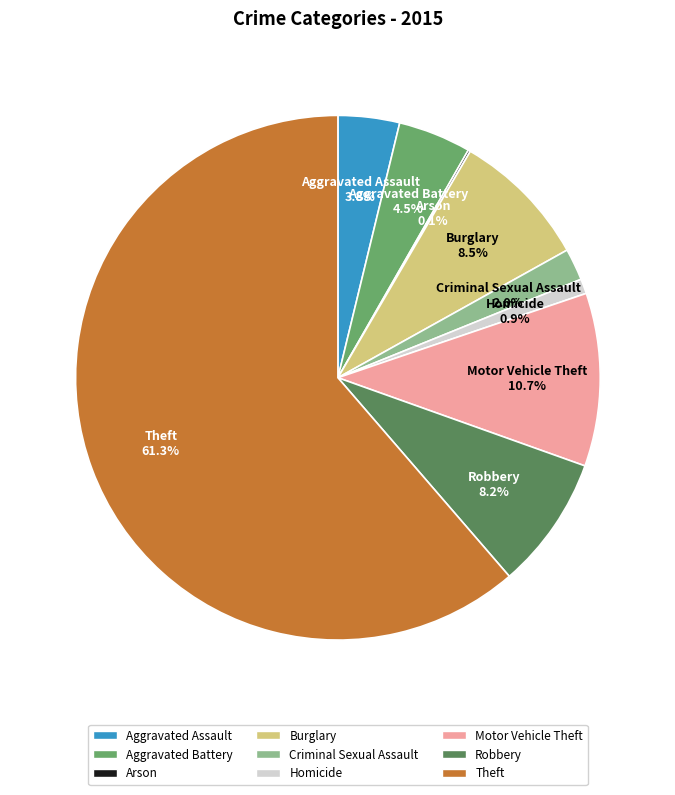

Between Motor Vehicle Theft and Homicide, which is larger?

Motor Vehicle Theft